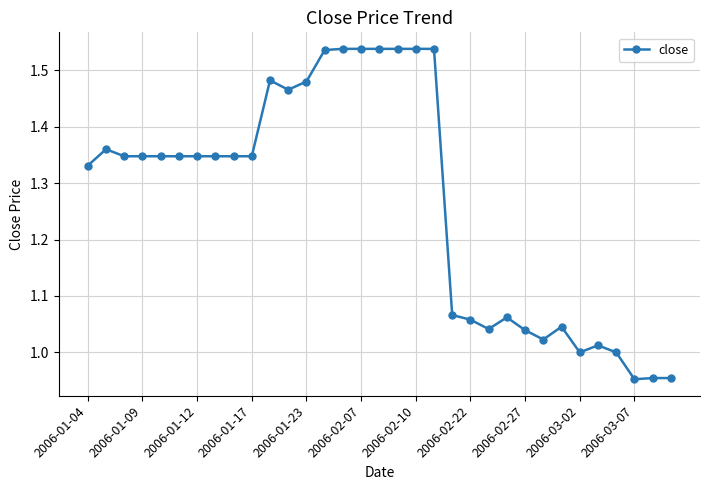

What is the difference between the maximum and minimum values?

0.6